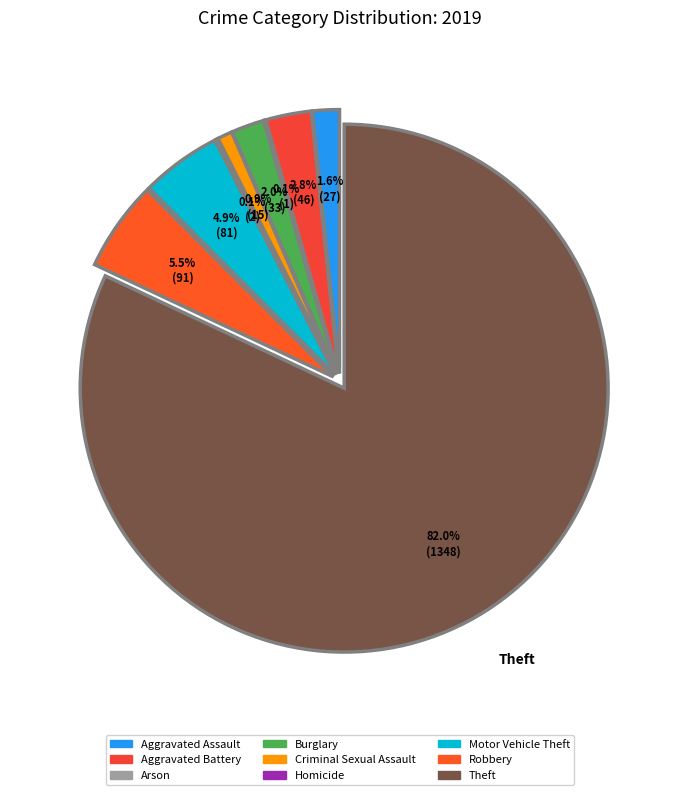

To the nearest percent, what is the average slice percentage?

11%